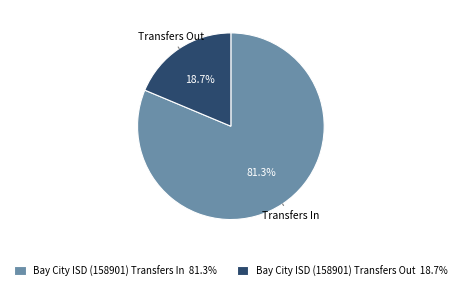

What is the majority slice?

Transfers In